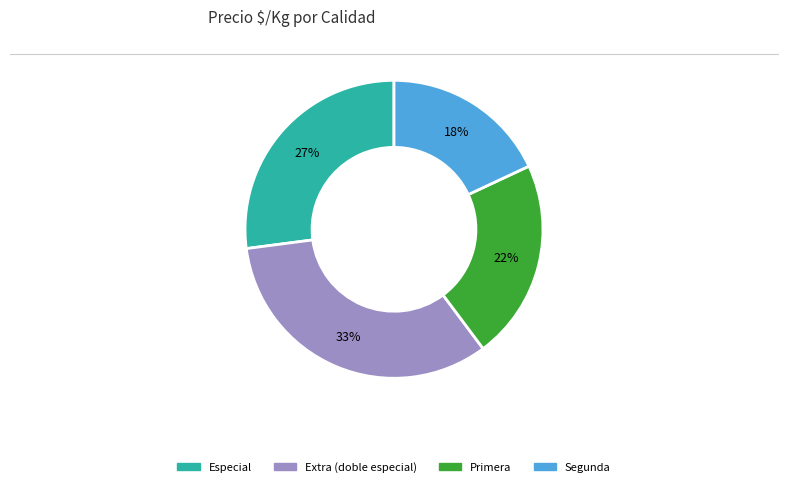

Do Especial and Segunda together represent more than half of the pie?

No